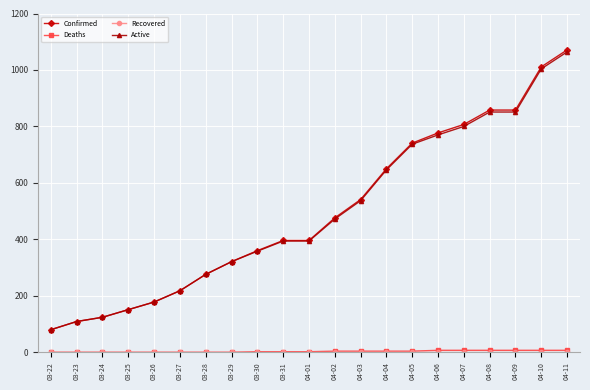

True or false: Confirmed has a value of 667 at 03-31.

False